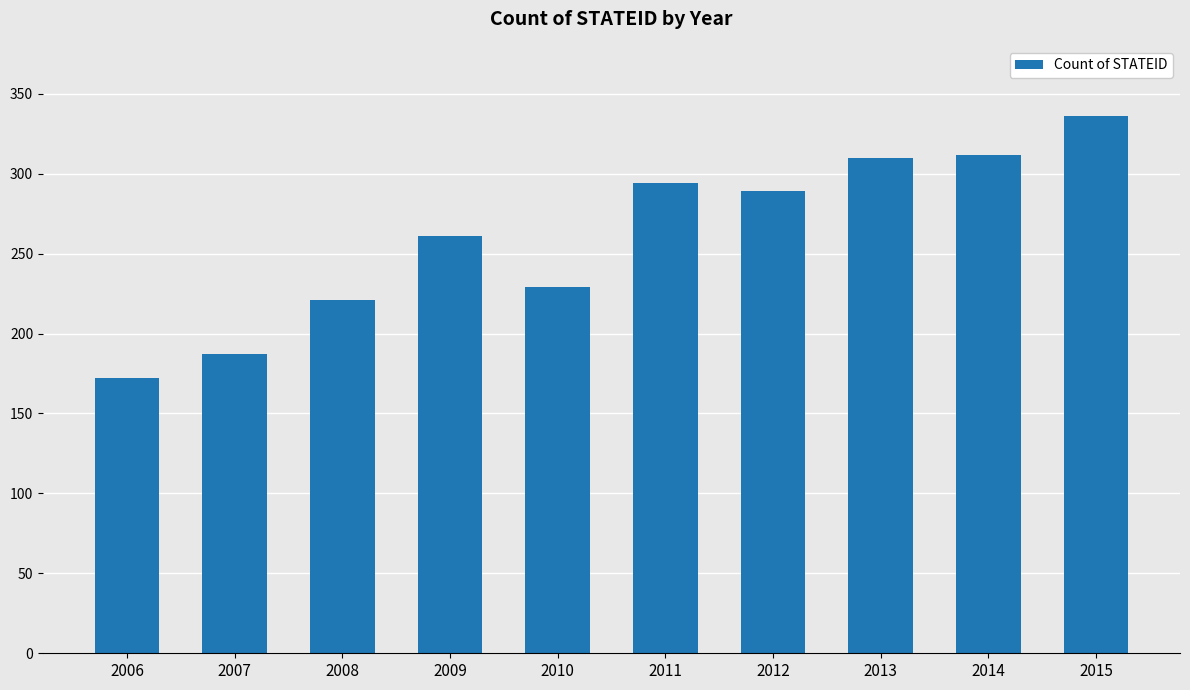

How many data points are less than 289?

5